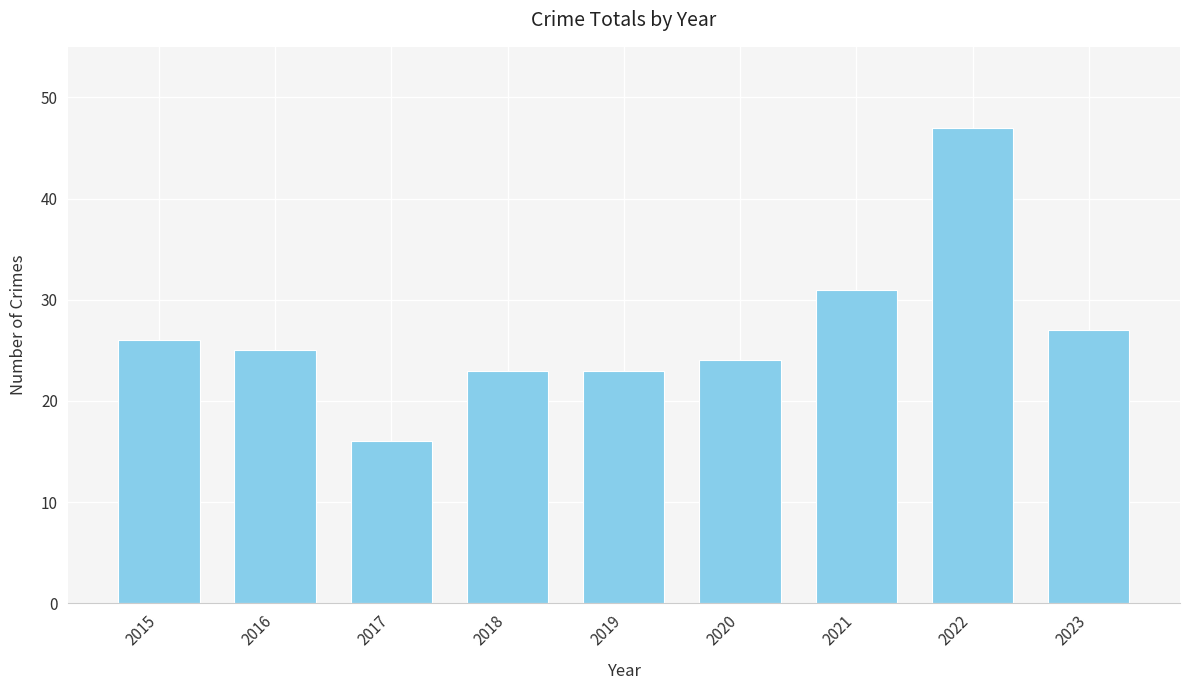

At which category does the chart reach its peak across all series?

2022